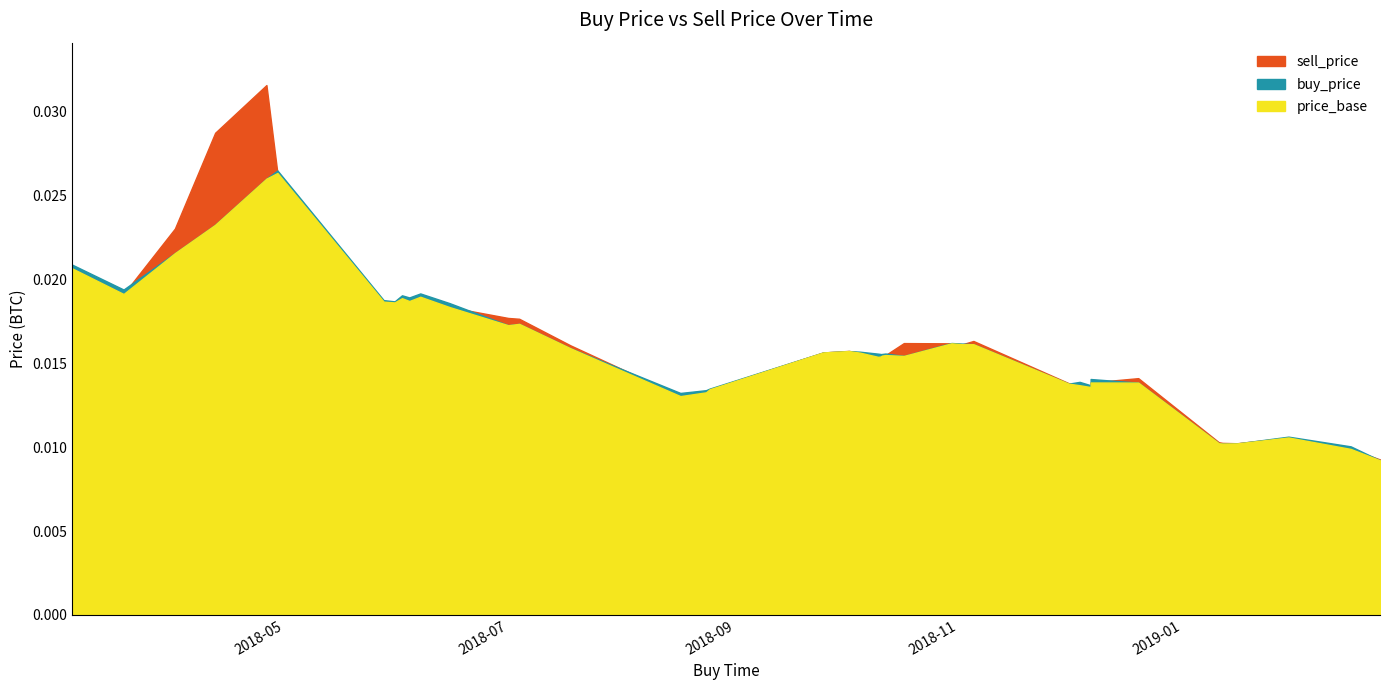

Is it true that buy_price equals 0.0 at 2019-02-24?

False